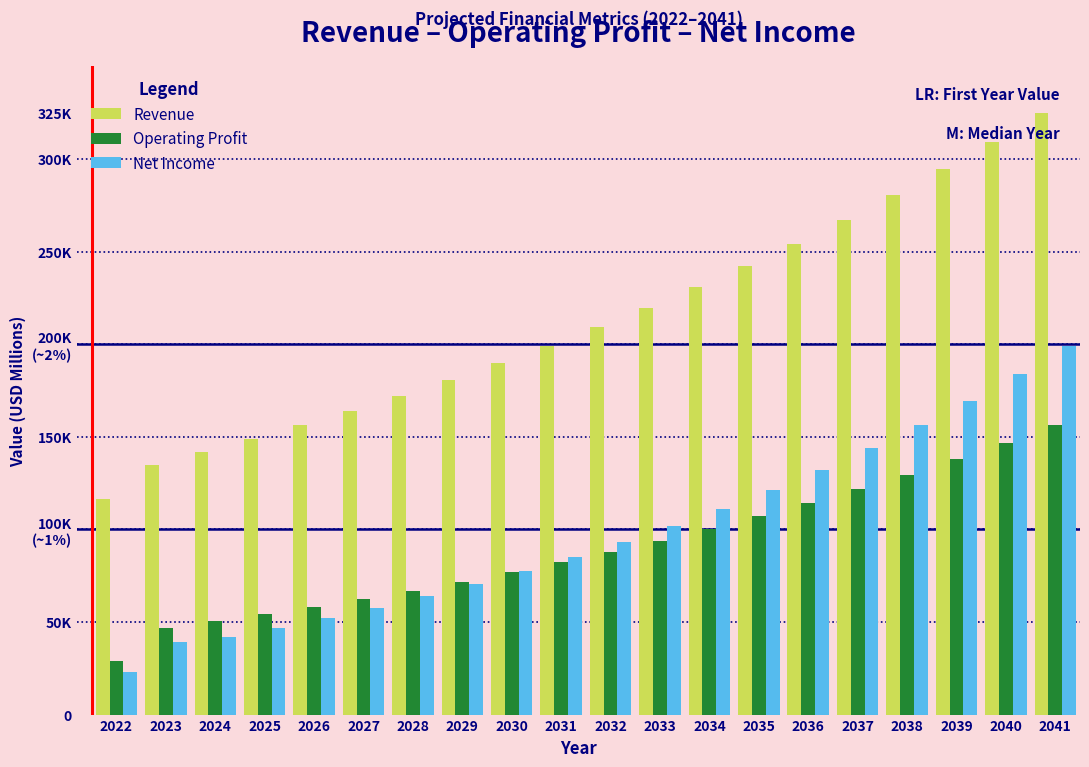

Does the chart contain any negative values?

No